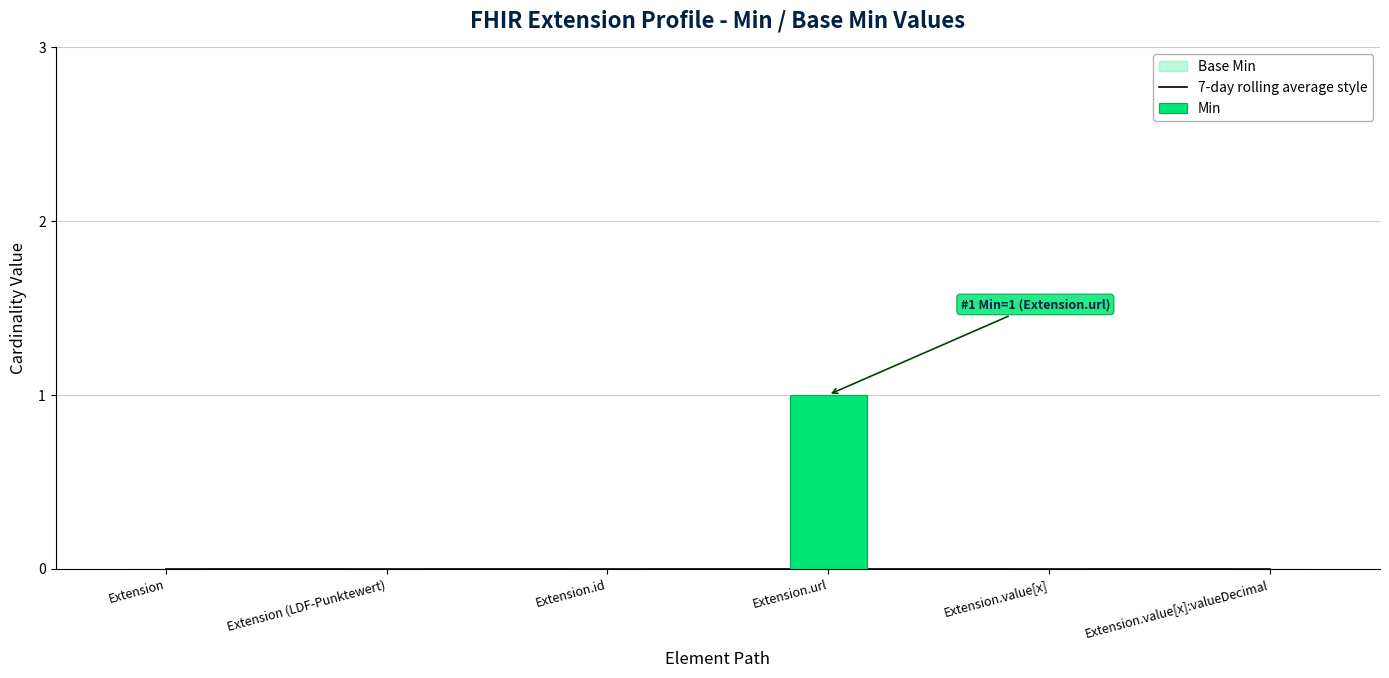

List the labels in order of Min value, largest first.

Extension.url, Extension, Extension (LDF-Punktewert), Extension.id, Extension.value[x], Extension.value[x]:valueDecimal